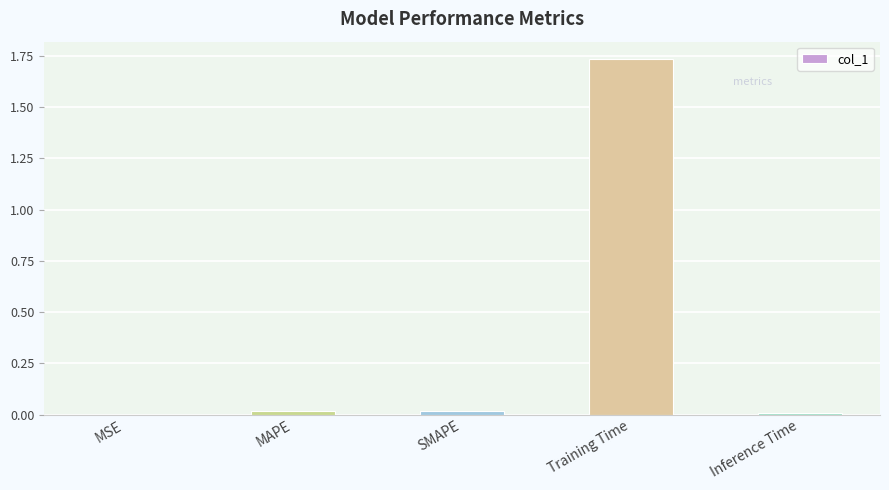

Between MAPE and Training Time, which is larger?

Training Time